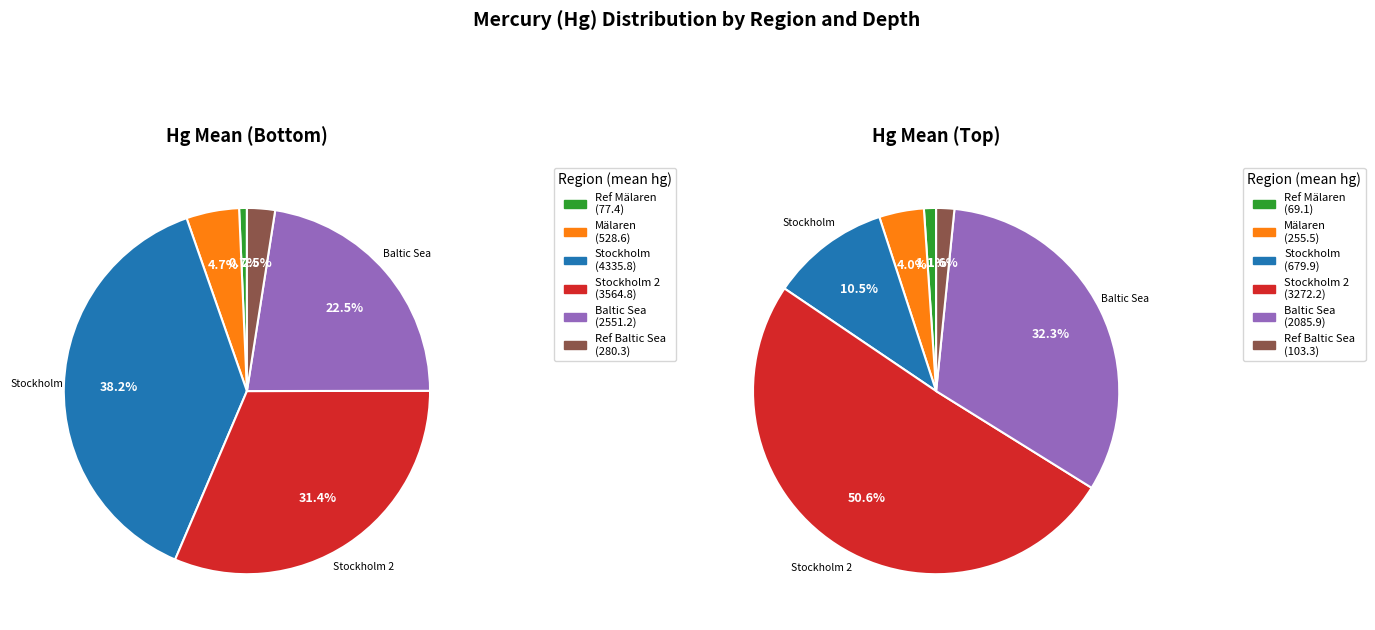

To the nearest percent, what portion does Baltic Sea represent?

23%